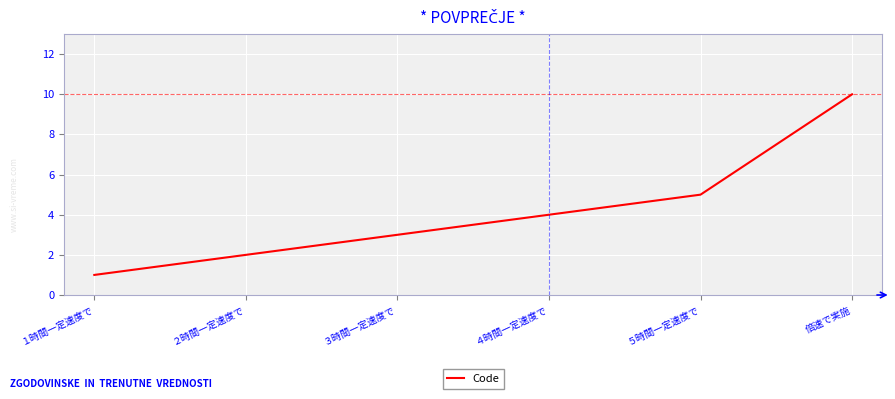

What is the sum of all values?

25